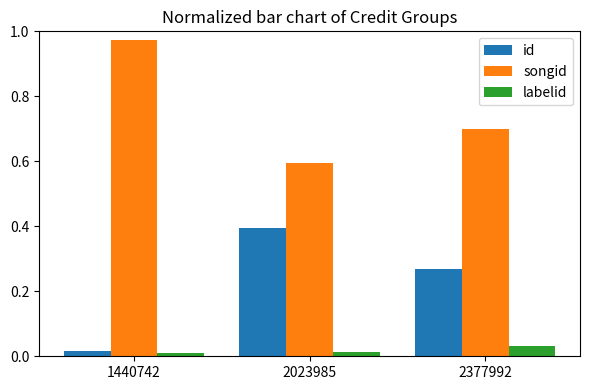

Which series changed the most between 1440742 and 2377992?

songid